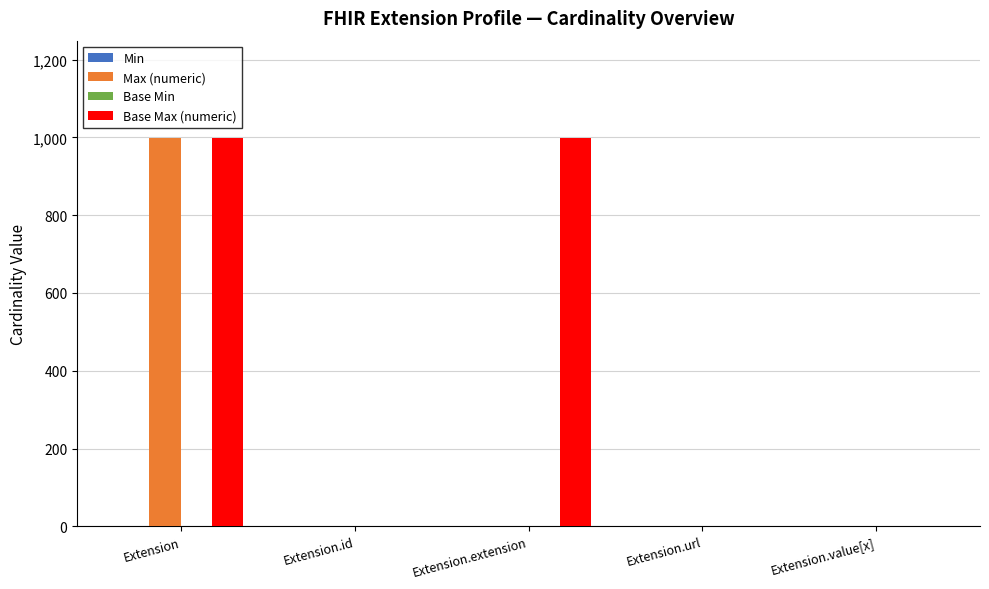

What is the sum of all Max (numeric) values?

1002